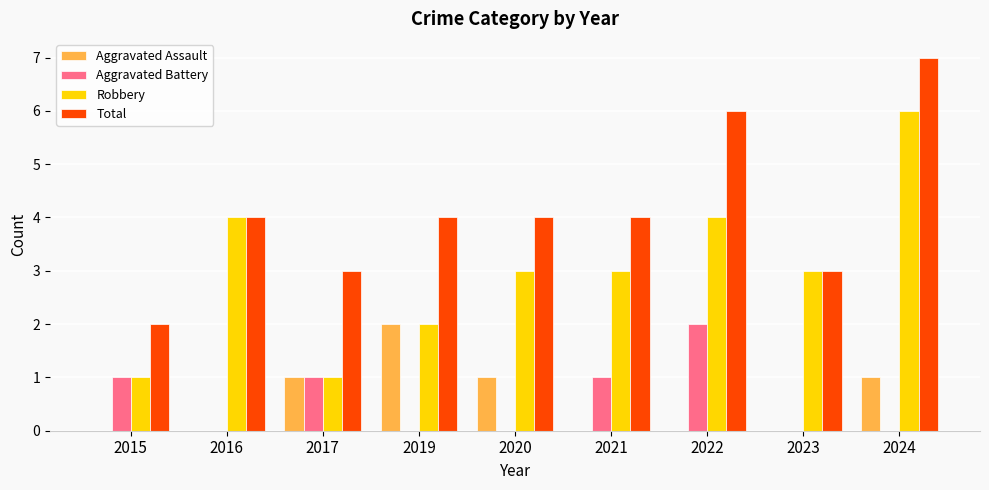

What is the total value across all series at 2021?

8